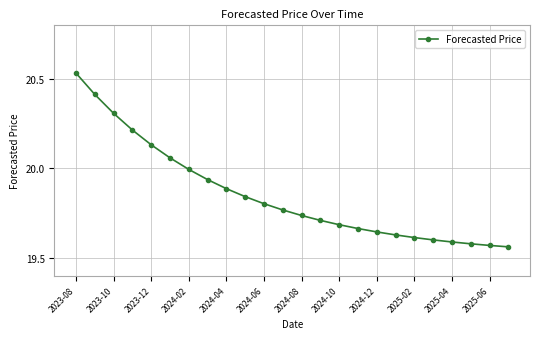

What is the difference between the second highest and second lowest values?

0.8